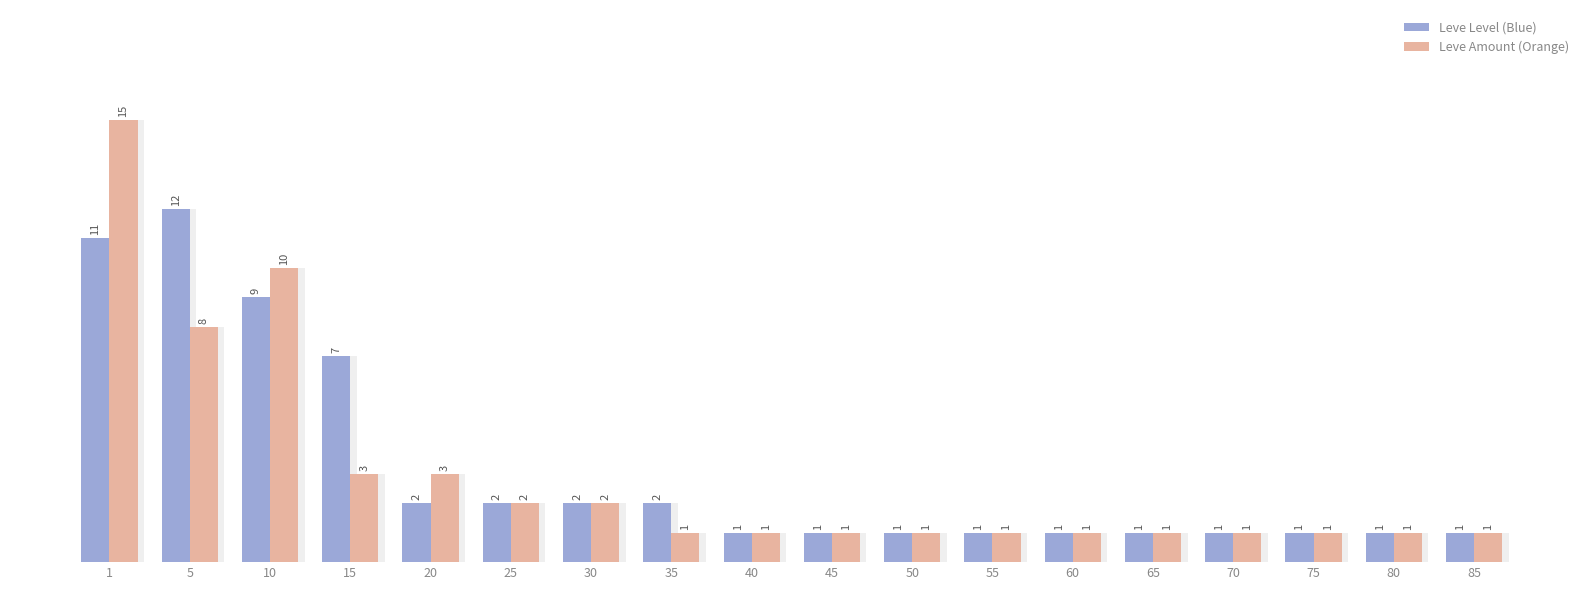

Which has a higher value, 60 or 85?

60